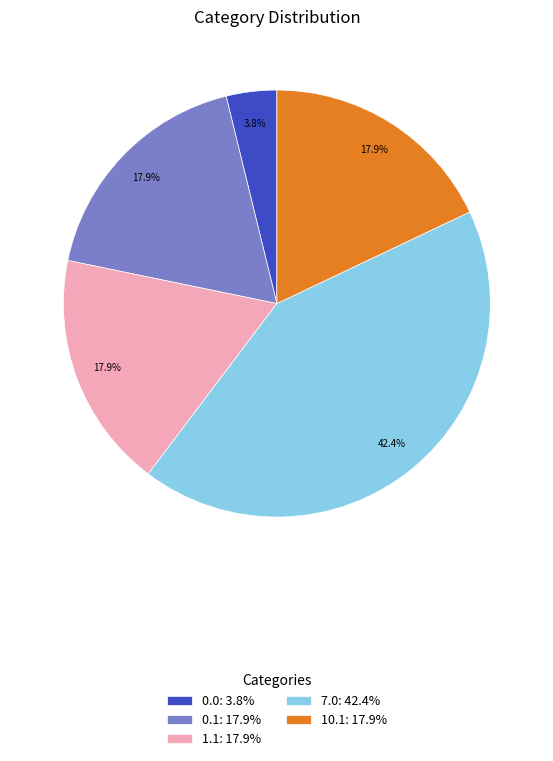

What percentage is NOT represented by 7.0: 42.4%?

57.6%